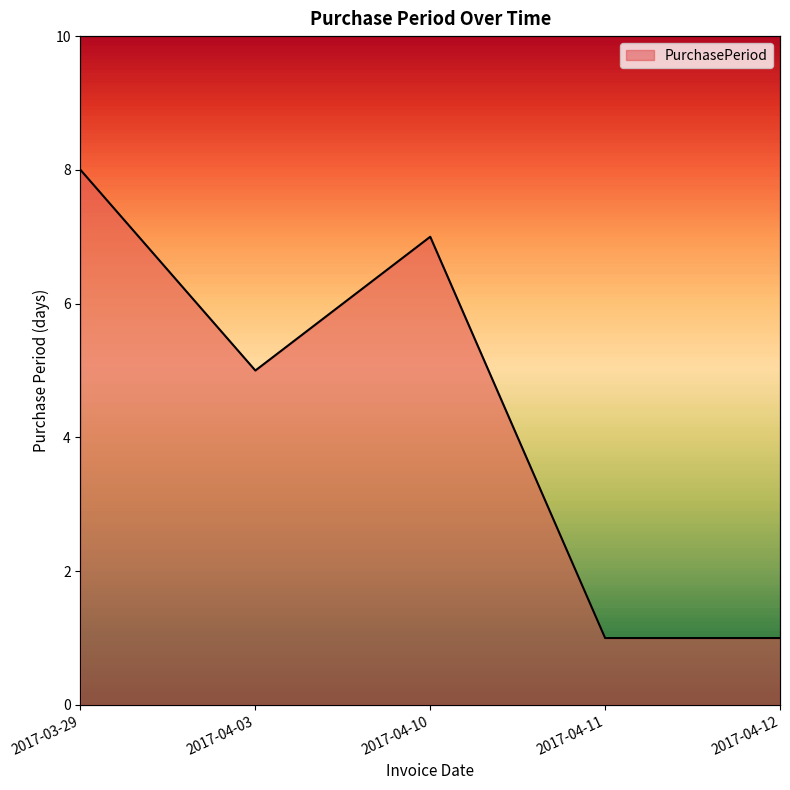

What is the difference between the maximum and minimum values?

7